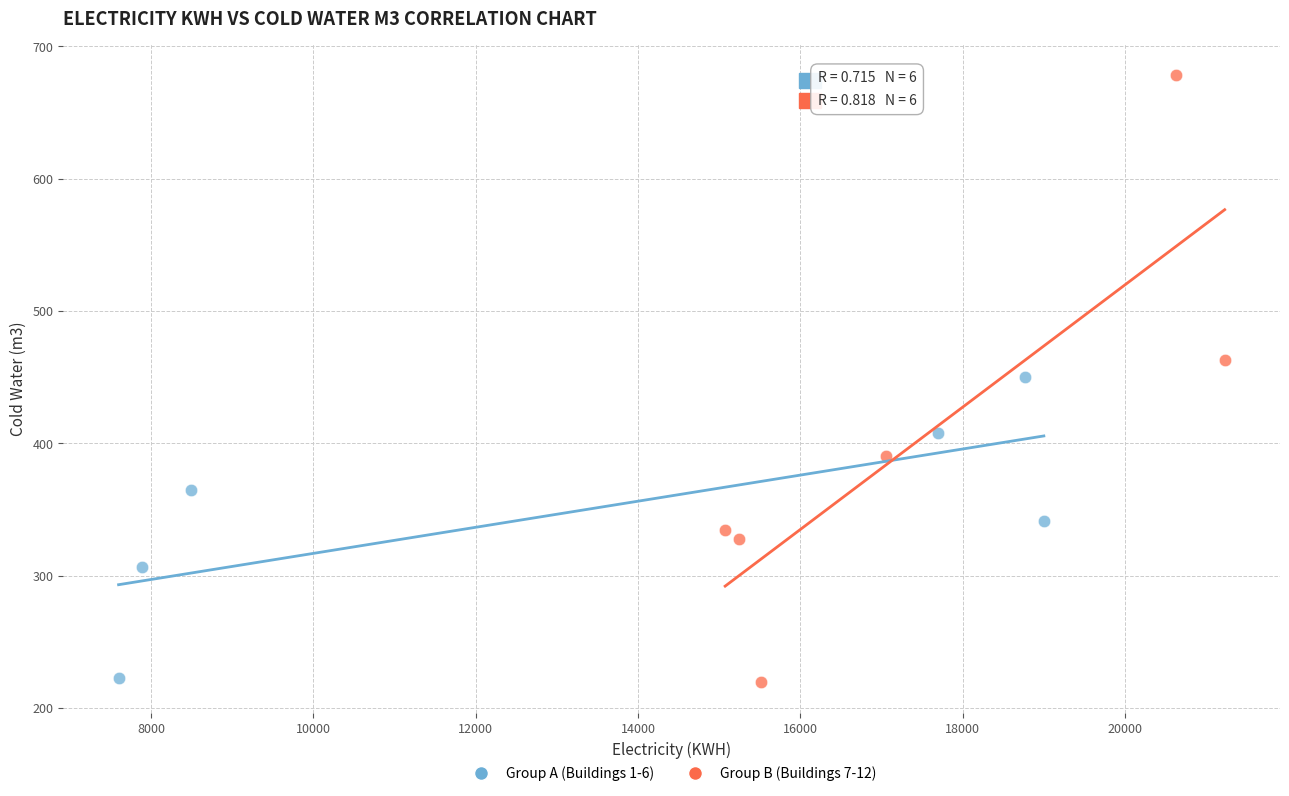

Which series has the widest spread of Y values?

Group B (Buildings 7-12)